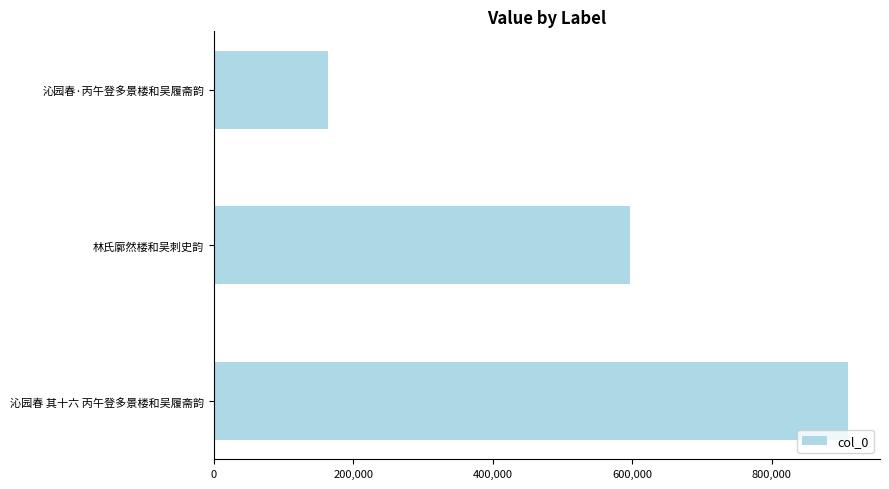

Count the values in the range 164210 to 909608.

3